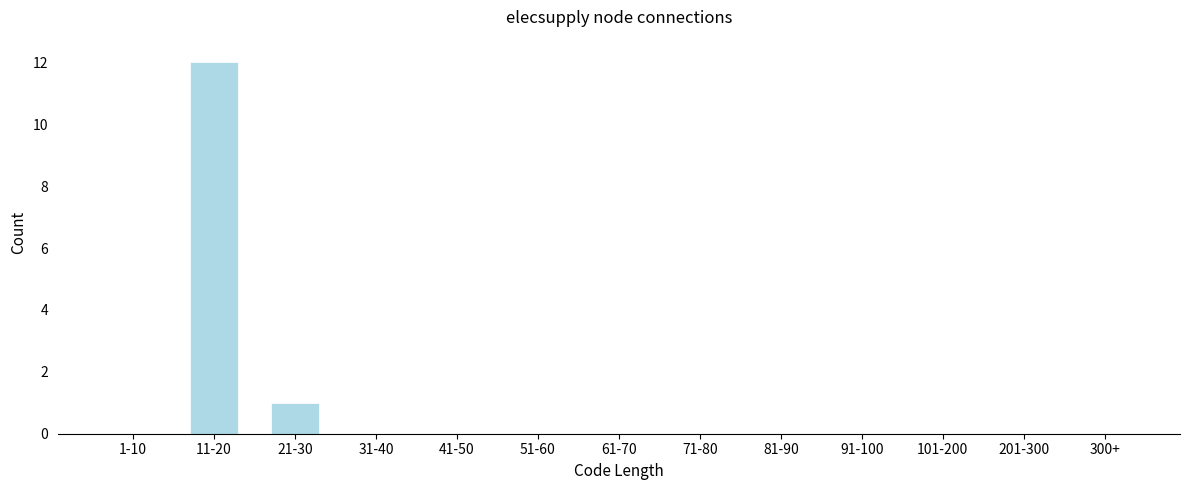

Reading left to right, extract all data points from this chart.

1-10=0	11-20=12	21-30=1	31-40=0	41-50=0	51-60=0	61-70=0	71-80=0	81-90=0	91-100=0	101-200=0	201-300=0	300+=0